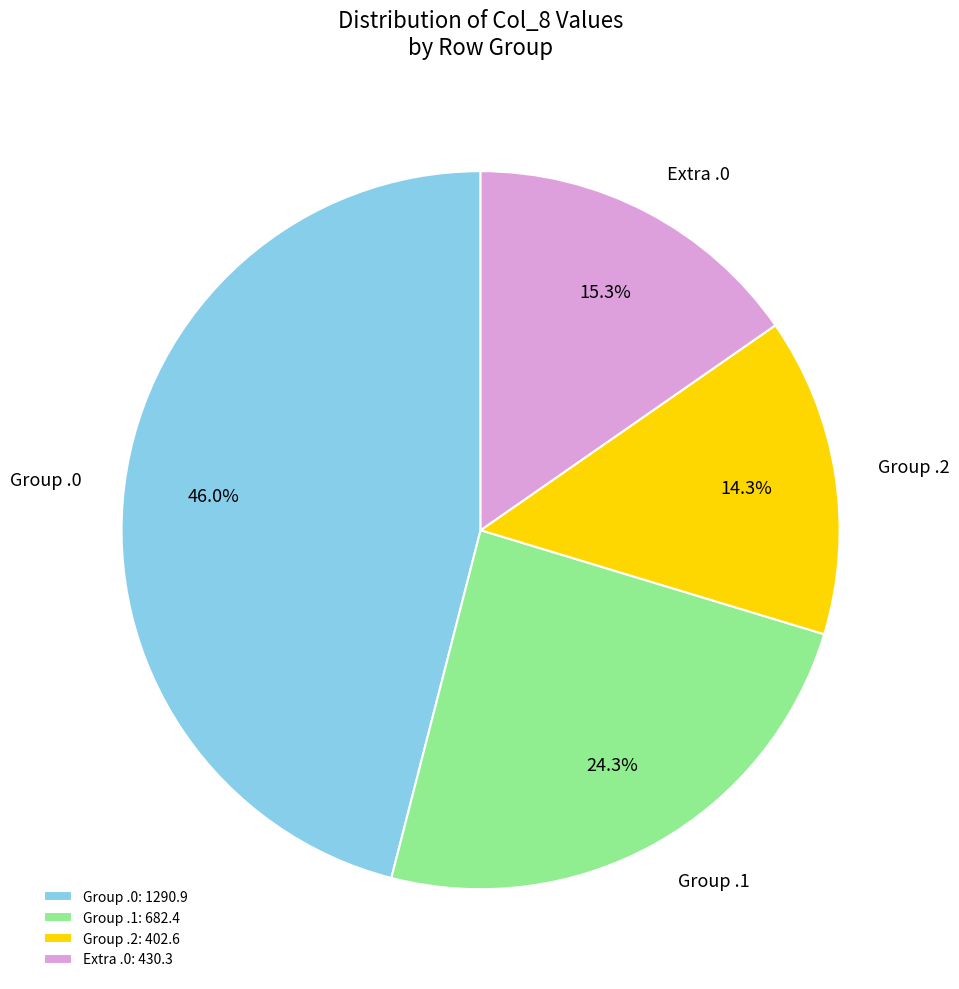

What percentage is NOT represented by Group .2?

85.7%